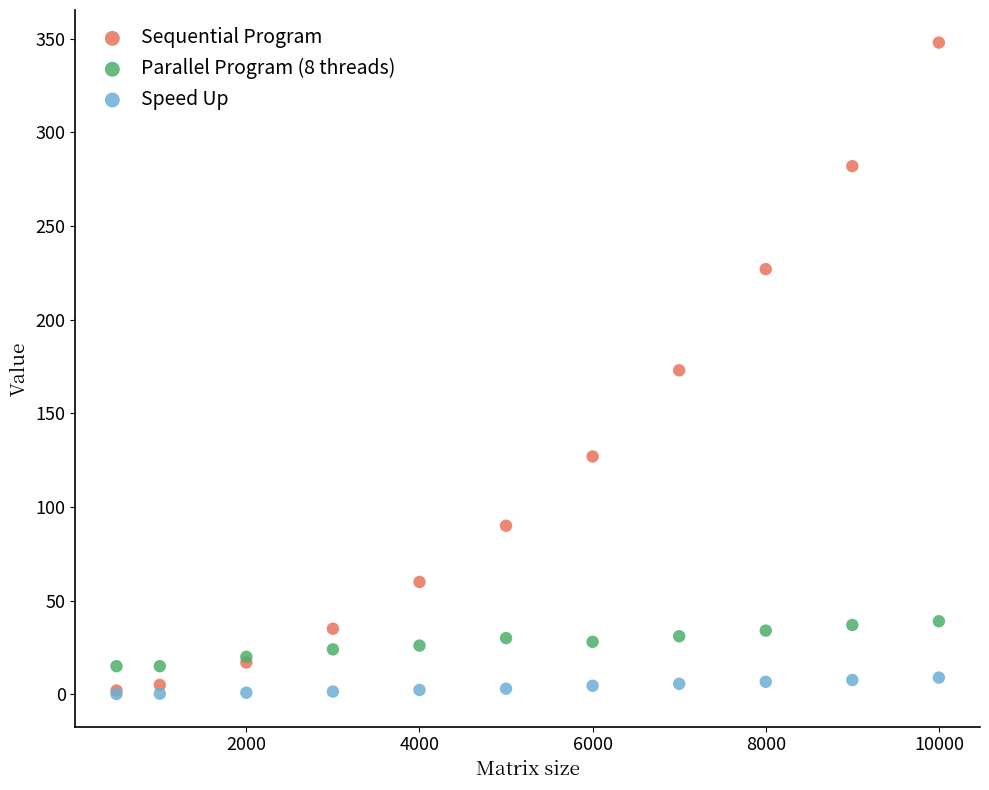

What are all the series names shown in the legend?

Sequential Program, Parallel Program (8 threads), Speed Up